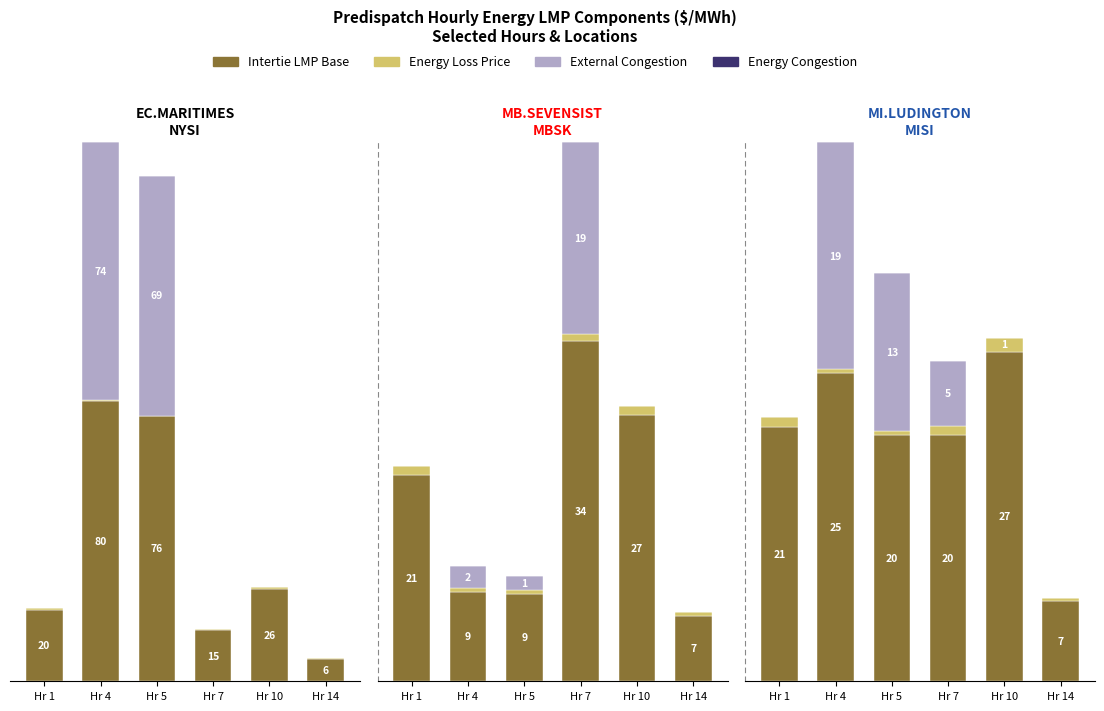

Between Hr 7 and Hr 10, which series saw the biggest shift?

Intertie LMP Base